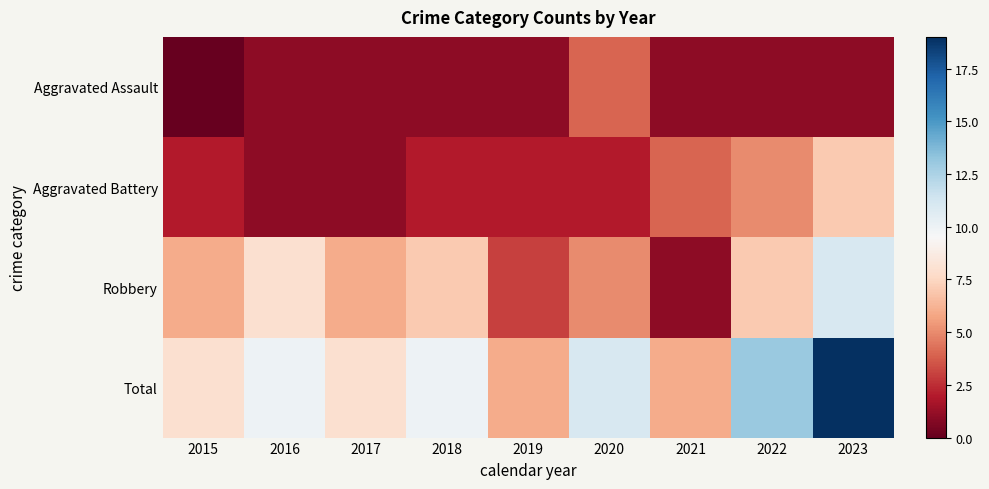

Between 2020 and 2016, which is larger?

2020